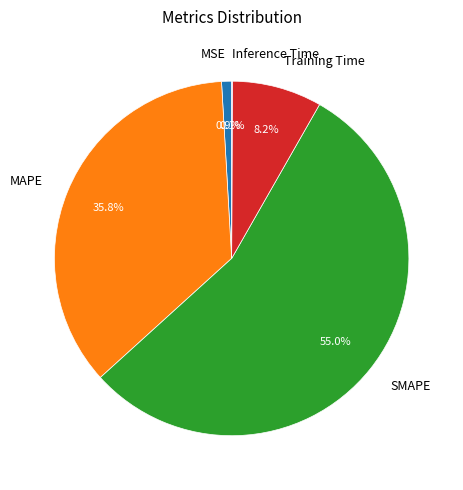

Is there any slice that represents more than half of the pie?

Yes